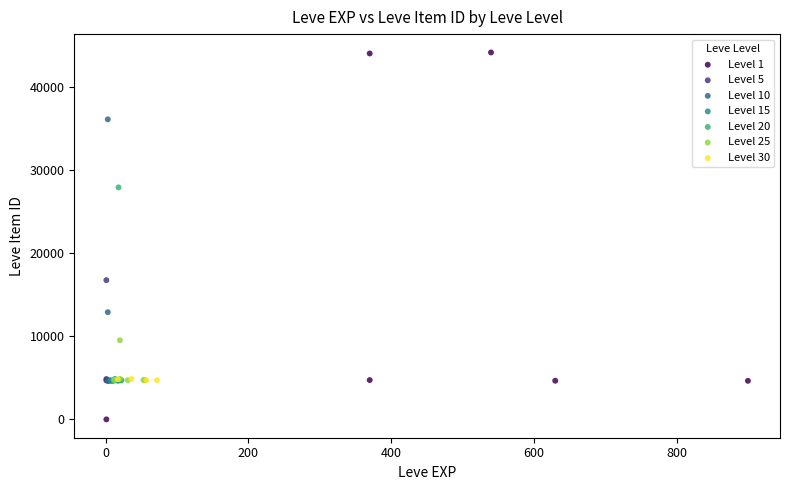

Which series reaches the maximum Y coordinate?

Level 1